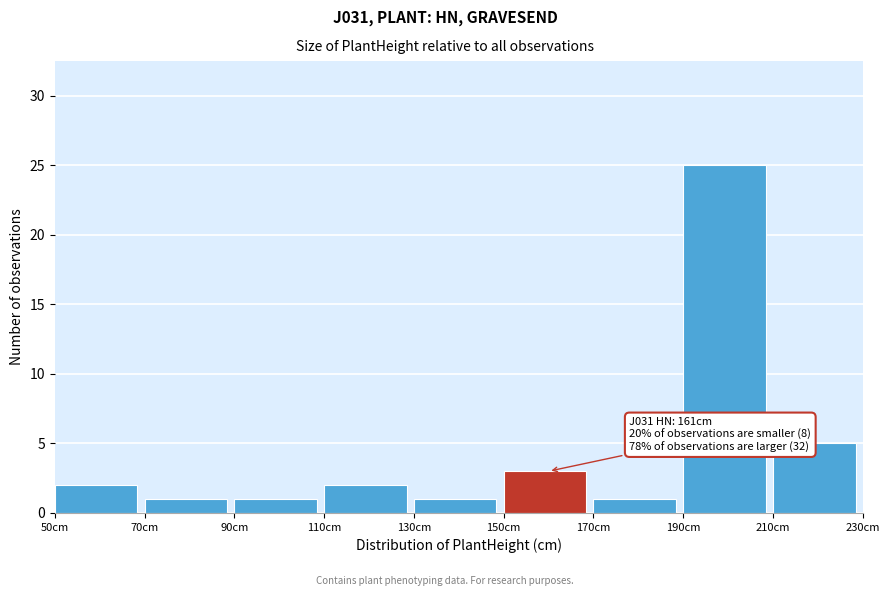

Over which range of the x-axis is the bar tallest?

190 to 210